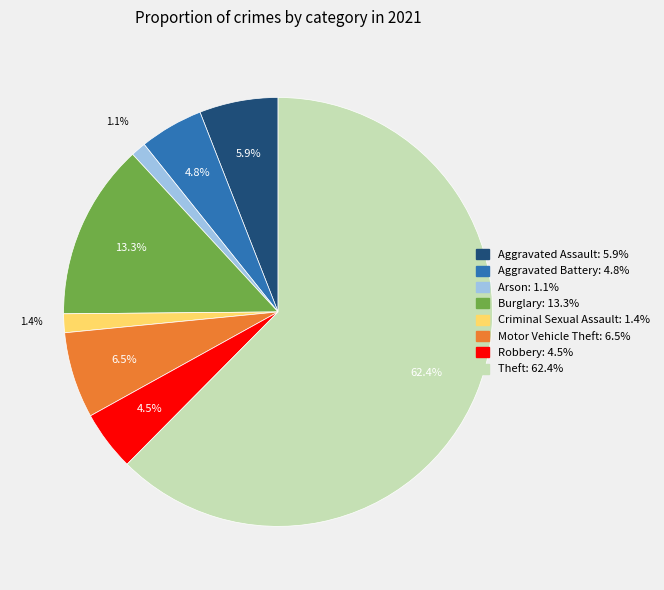

To the nearest percent, what portion does Theft represent?

62%